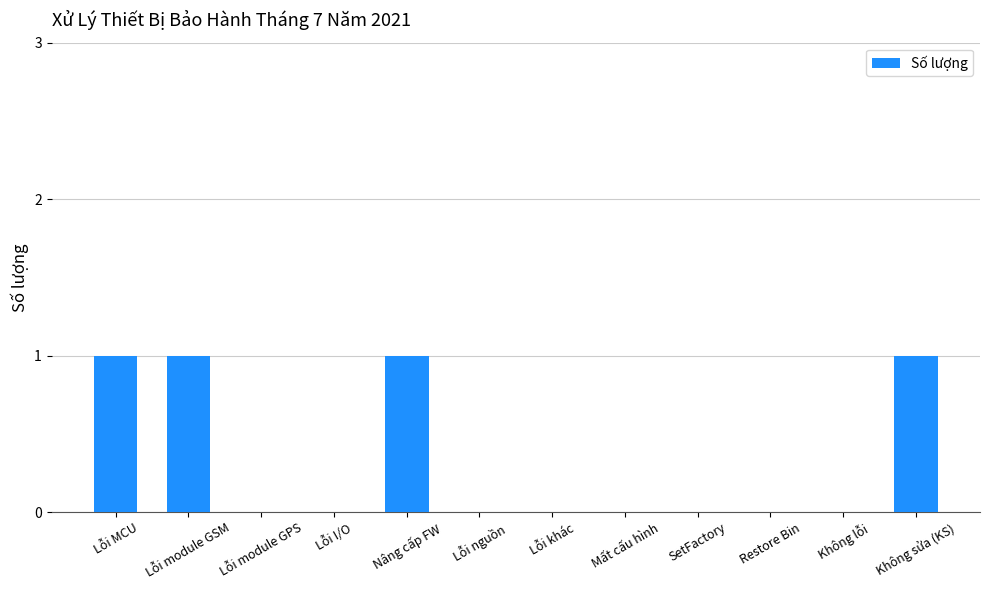

What is the maximum value shown in the chart?

1